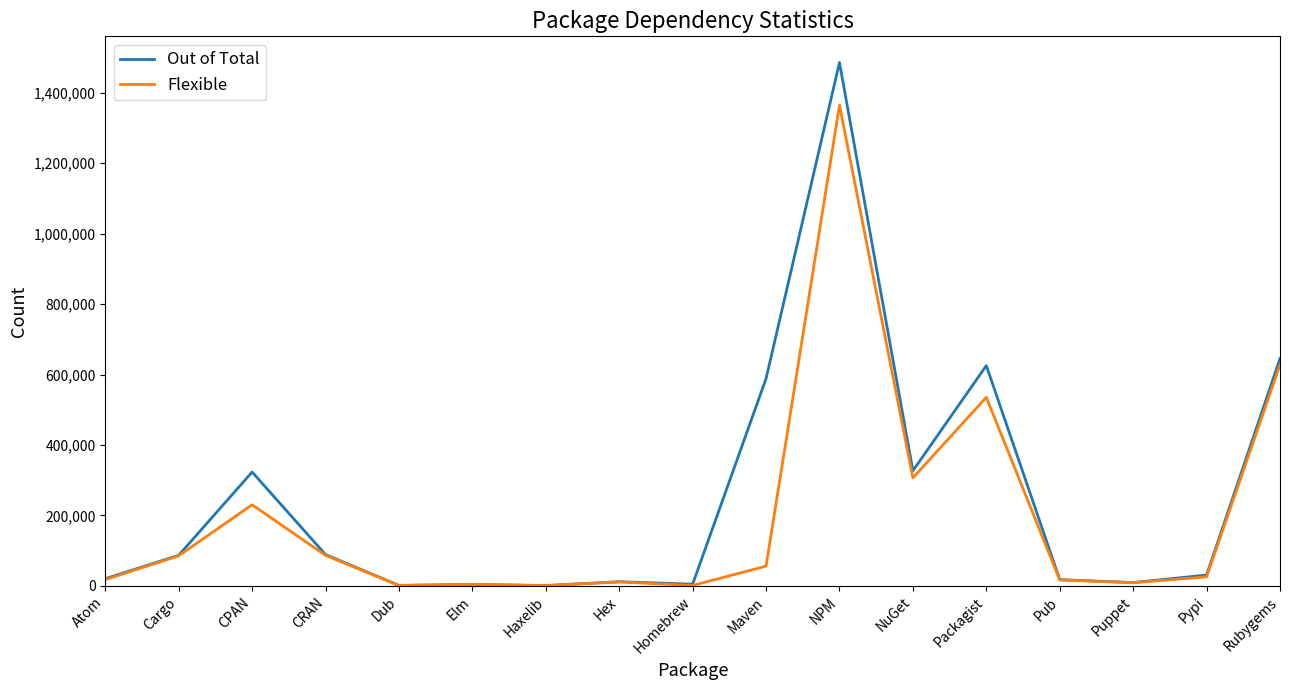

Is the value of Flexible at CRAN greater than the value of Out of Total at Maven?

No